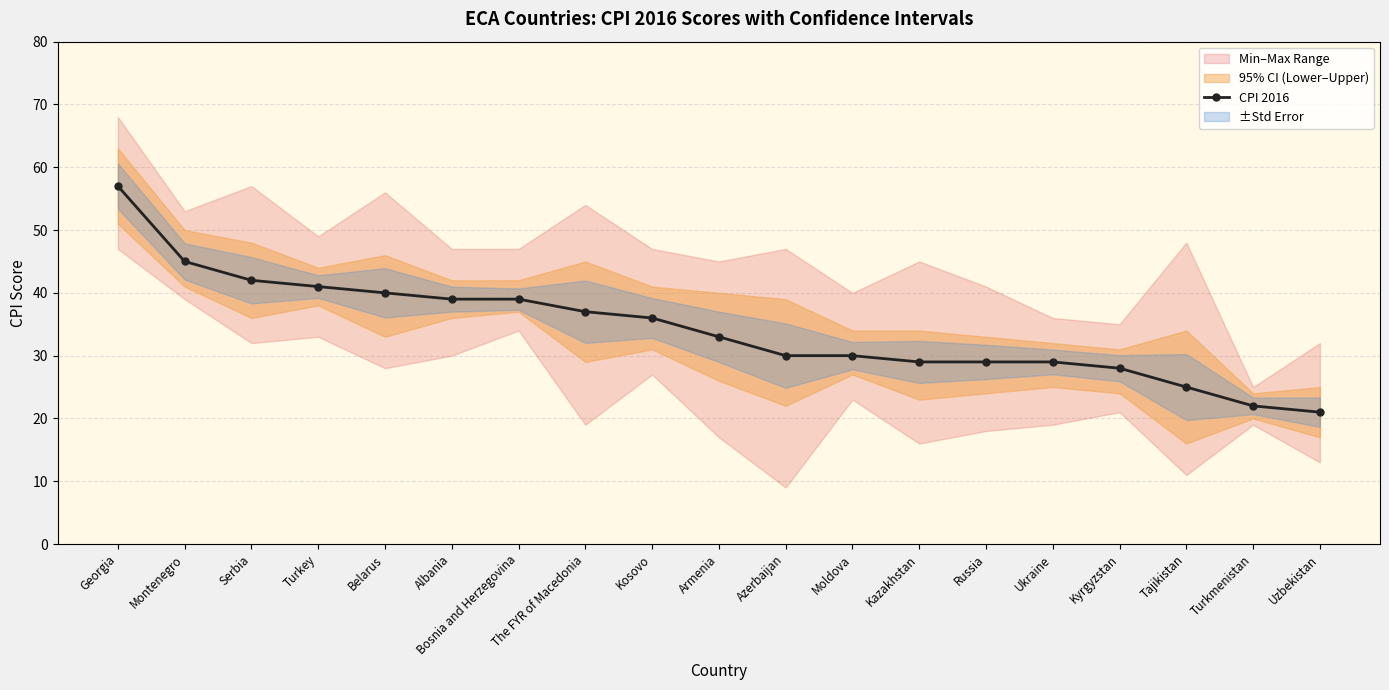

At which label is the value closest to 39?

Albania